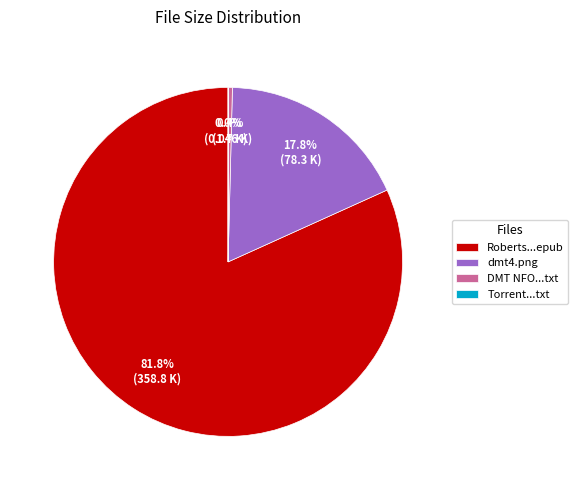

To the nearest percent, what is the average slice percentage?

25%